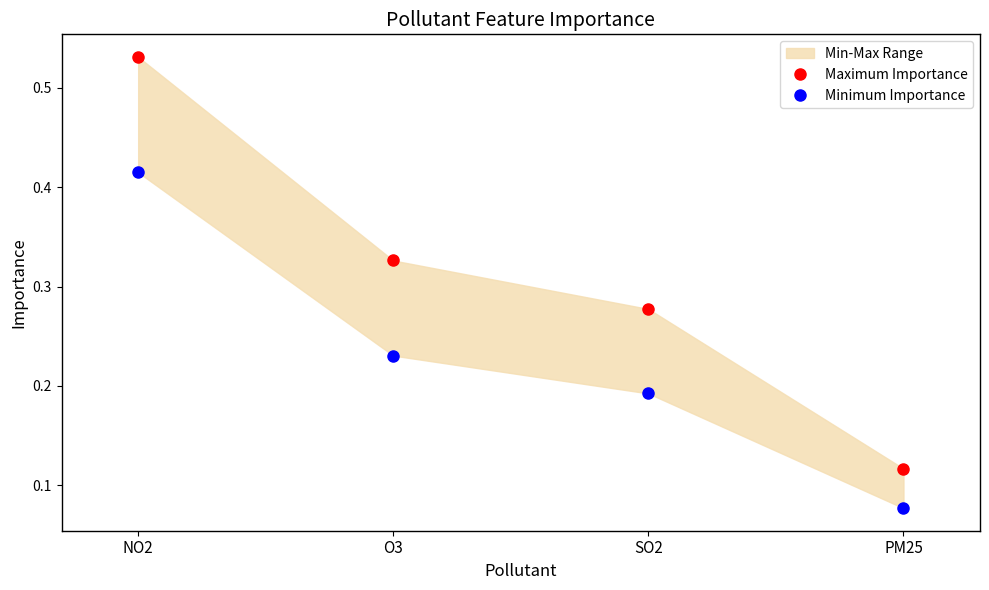

The Maximum Importance series shows 0.3 at SO2. True or false?

True